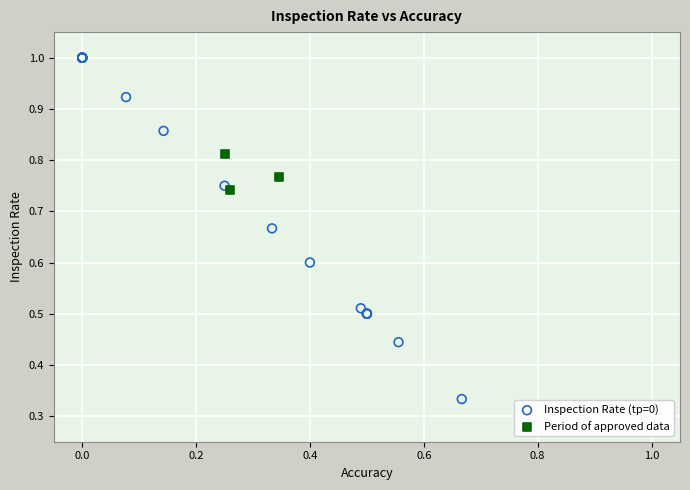

Which series contains the highest Y value?

Inspection Rate (tp=0)